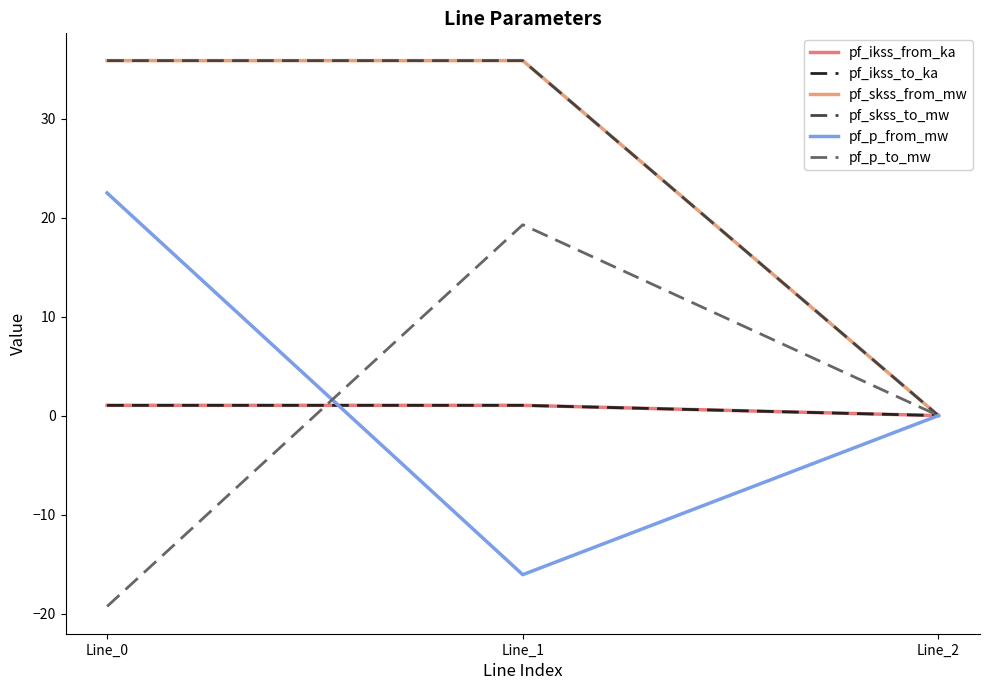

Does the chart have visible grid lines?

No